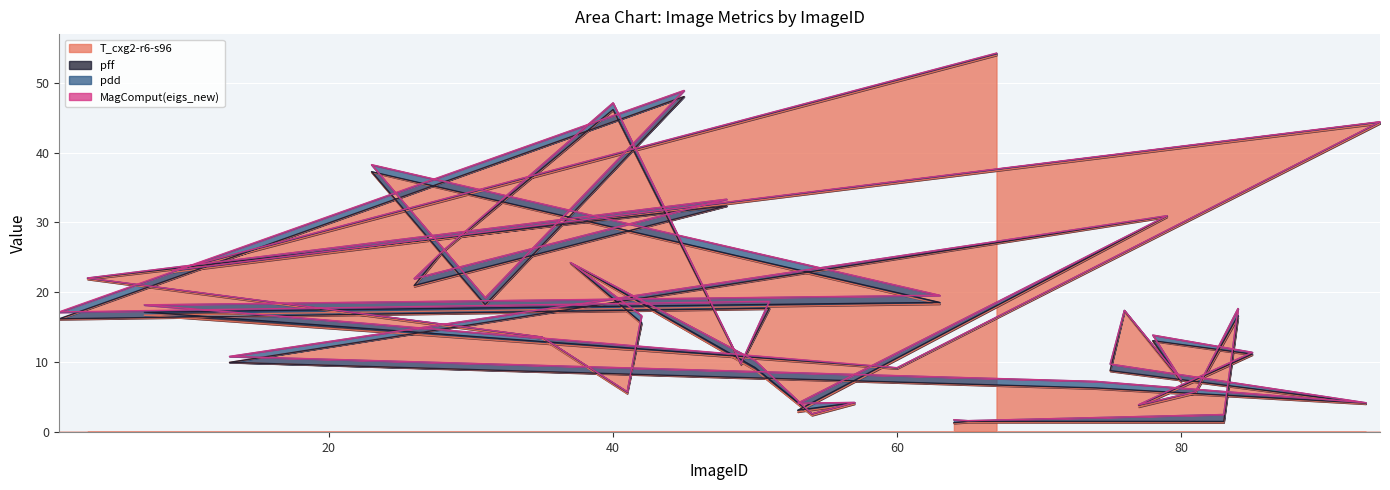

What is the label of the 30th point from the left?

51